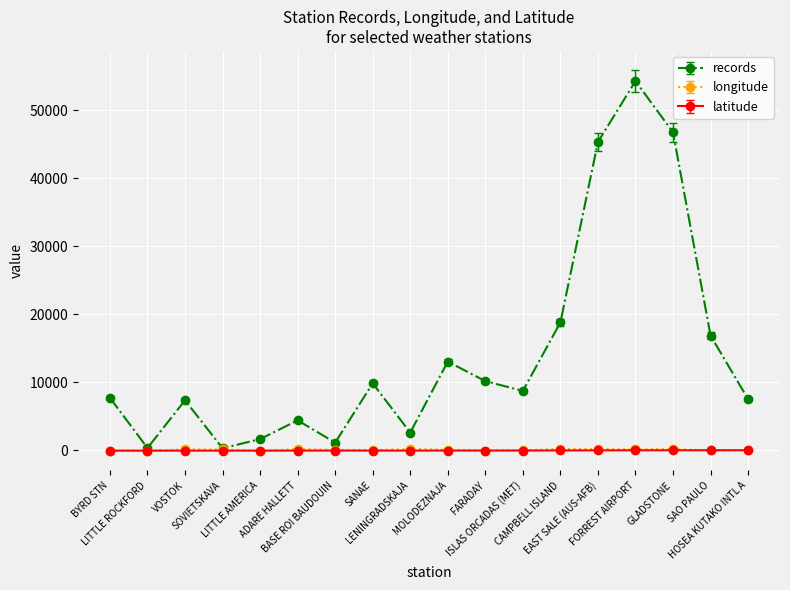

What is the label of the 16th point from the left?

GLADSTONE